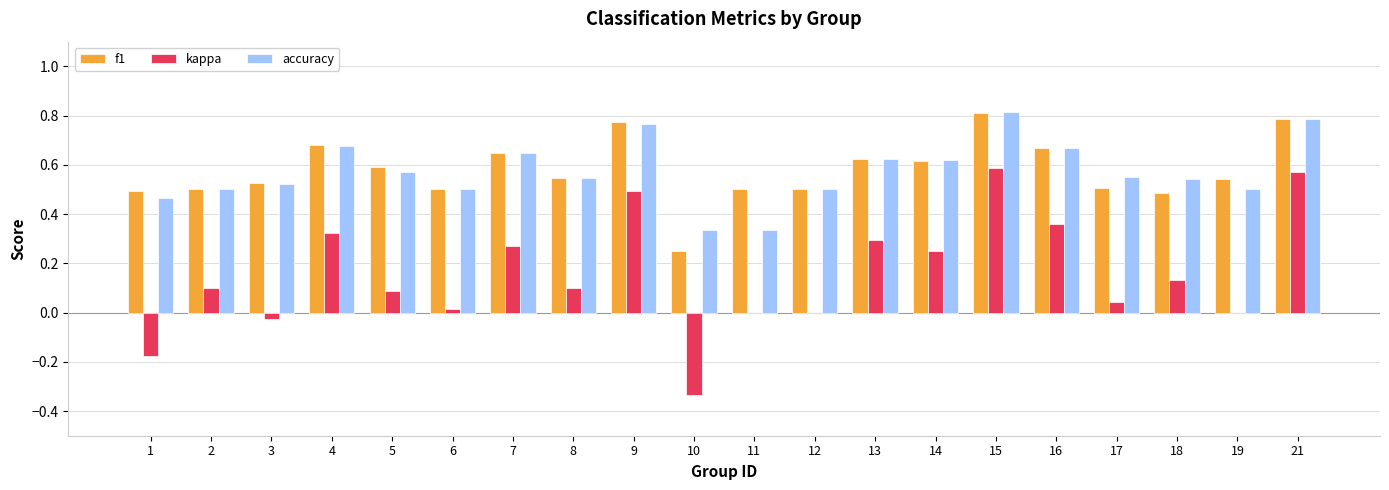

True or false: kappa has a value of 0.3 at 7.

True